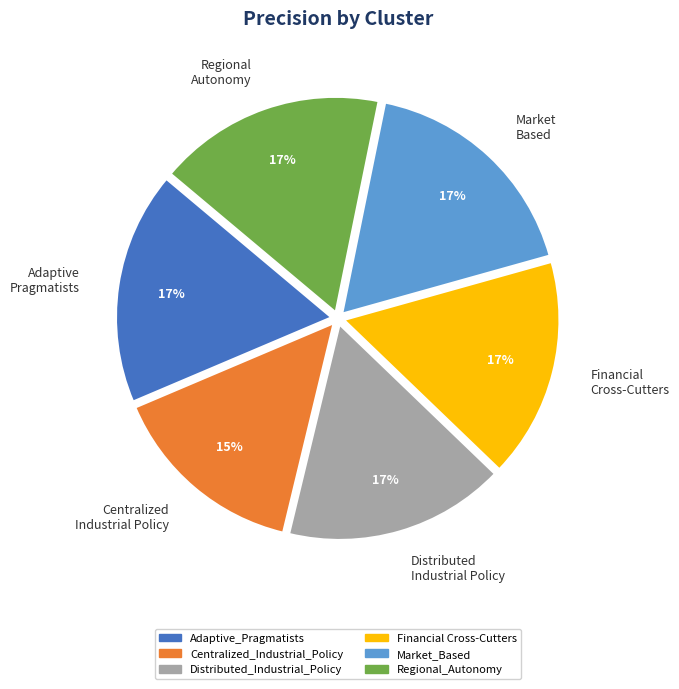

How many slices are in this pie chart?

6